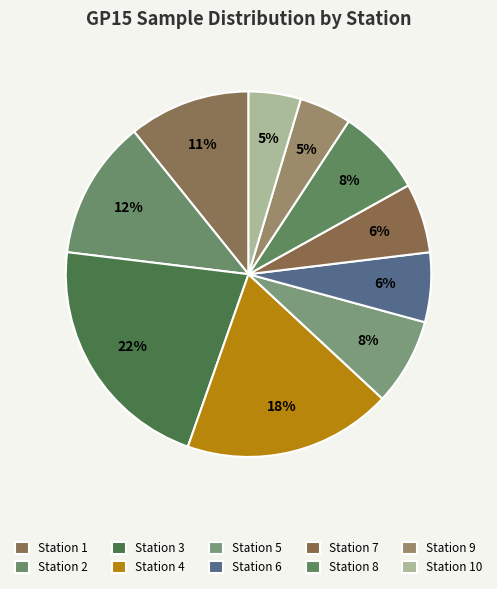

What is the largest slice in the pie chart?

Station 3